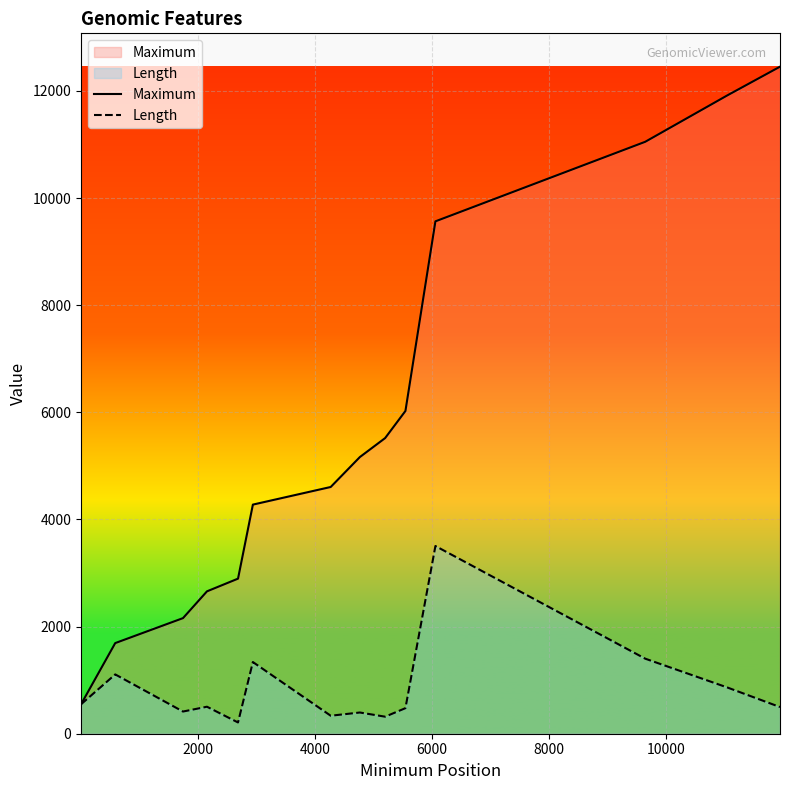

Which series has the largest range (max minus min)?

Maximum